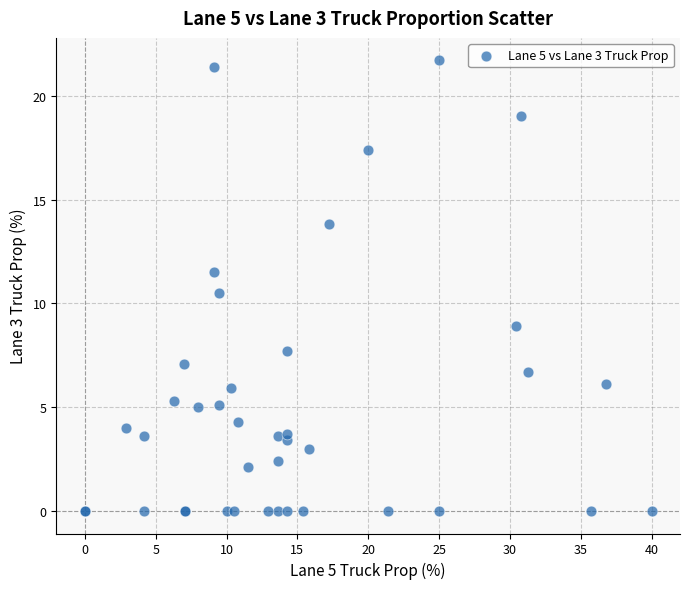

What Y value in the scatter plot is closest to 10?

10.5